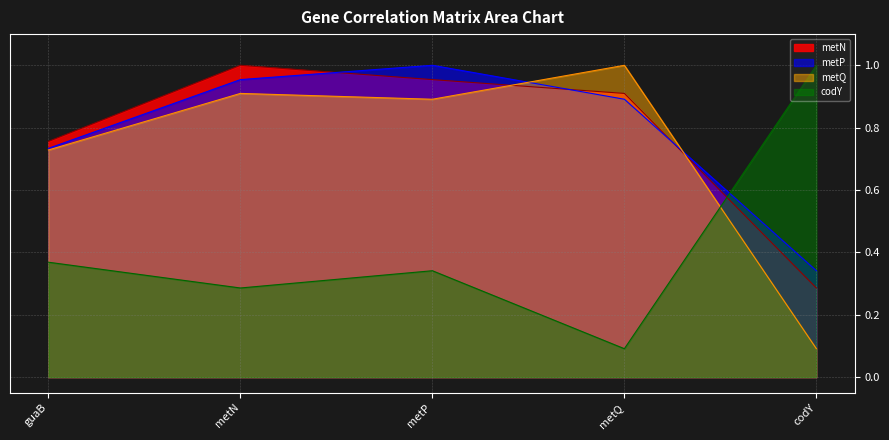

What are all the series names shown in the legend?

metN, metP, metQ, codY